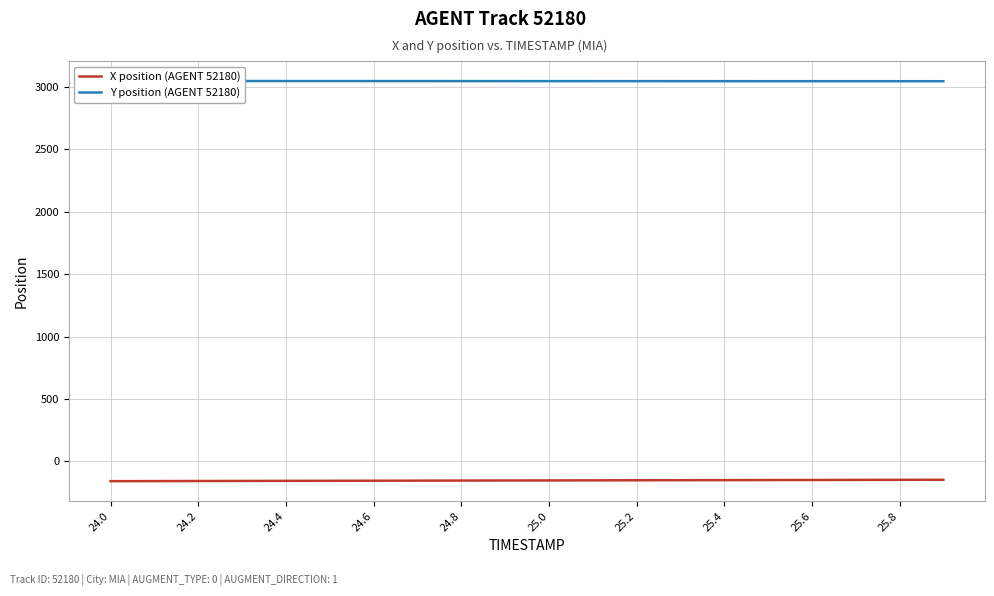

What is the difference between the maximum and minimum values in the Y position (AGENT 52180) series?

1.8